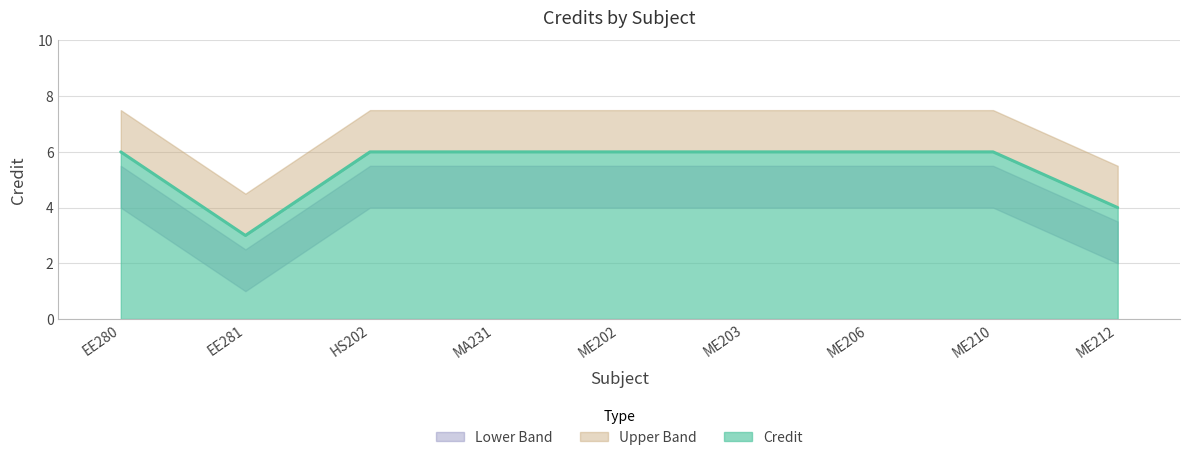

True or false: the data shows 6 at ME212.

False